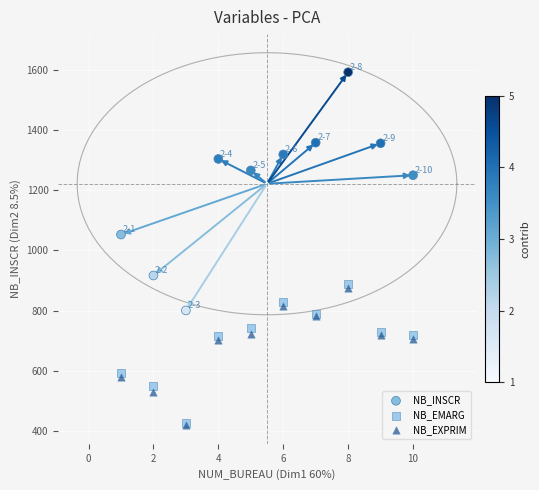

In the NB_INSCR series, what Y value is closest to 1196?

1250